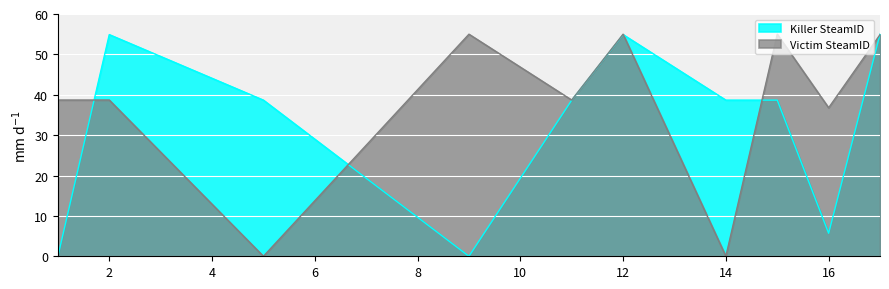

The value of Victim SteamID at 12 is 55.0. True or false?

True